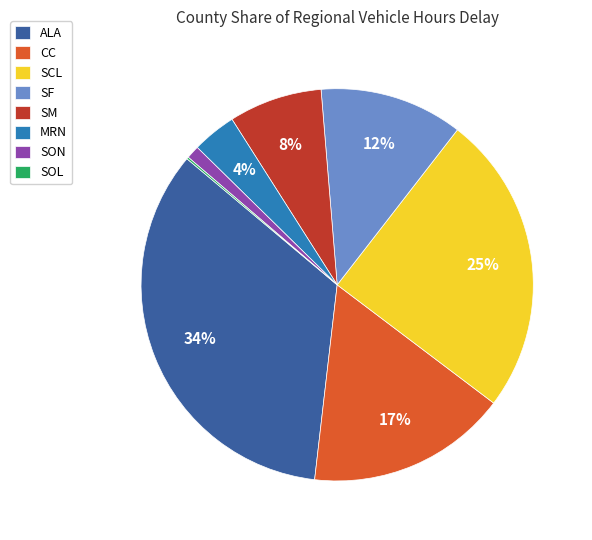

To the nearest percent, what is the difference between the largest and smallest slice percentages?

34%